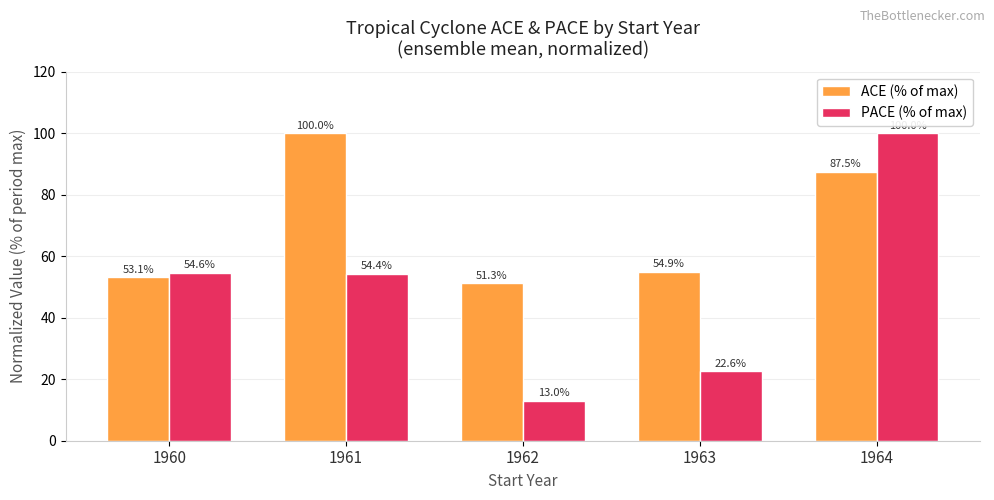

What are all the series names shown in the legend?

ACE (% of max), PACE (% of max)